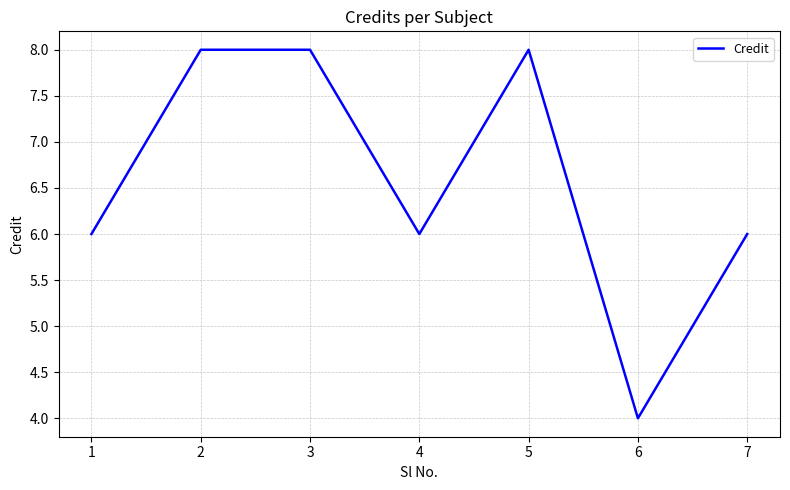

What is the ratio of the value at 5 to the value at 6?

2.0